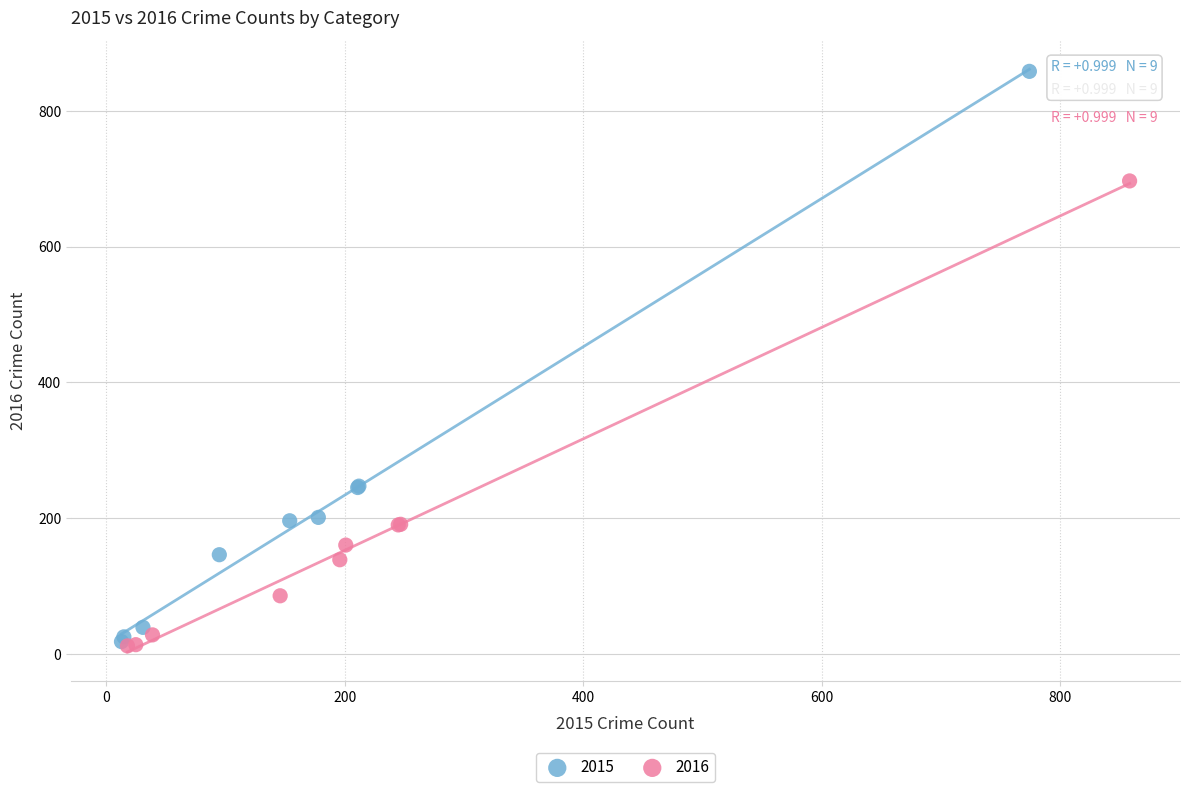

What are all the series names shown in the legend?

2015, 2016